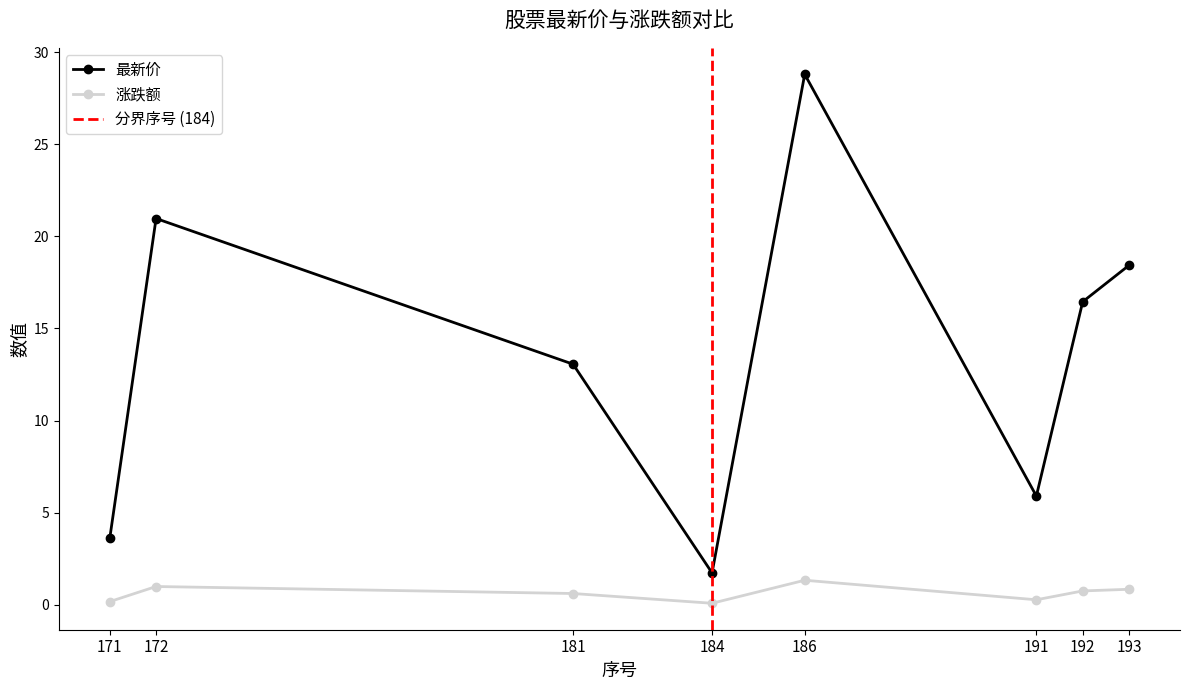

True or false: 涨跌额 and 最新价 intersect in this chart.

False